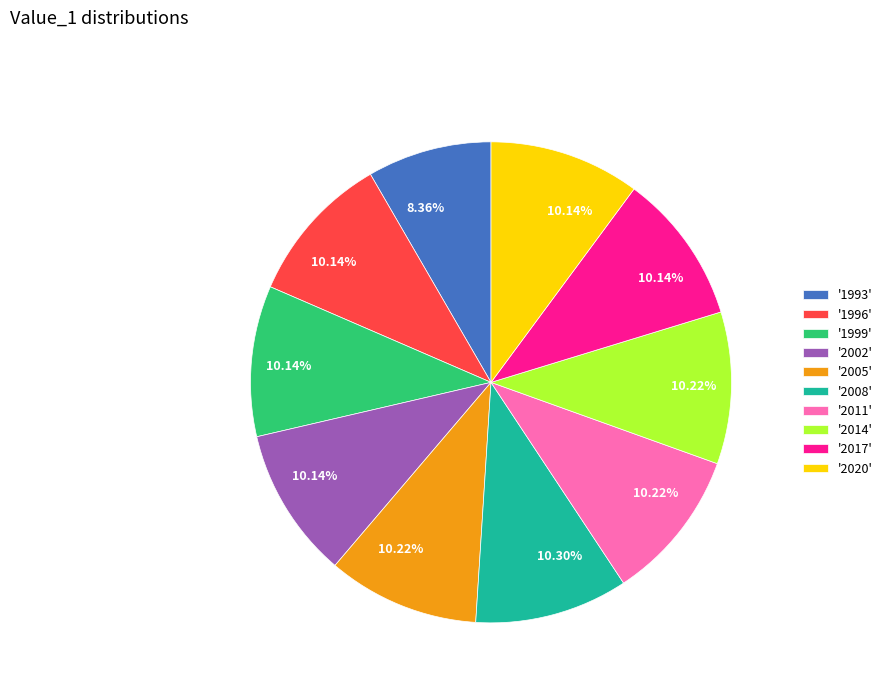

Which slice is the smallest?

'1993'